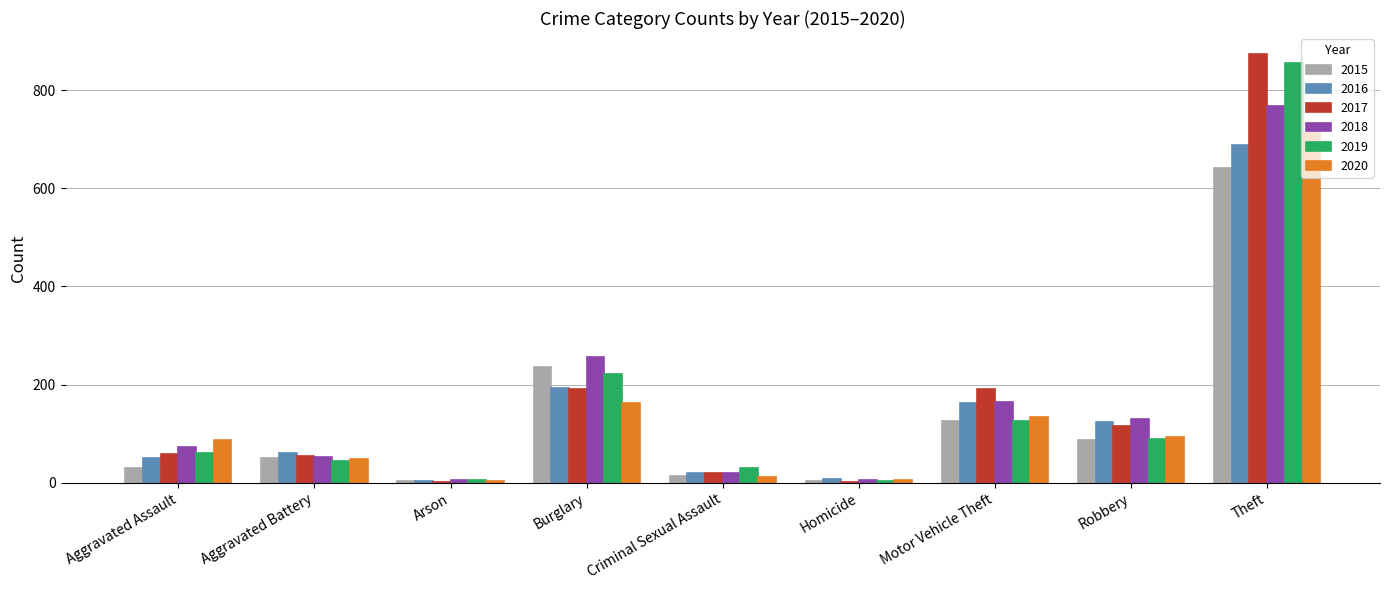

How many groups of bars are there?

9